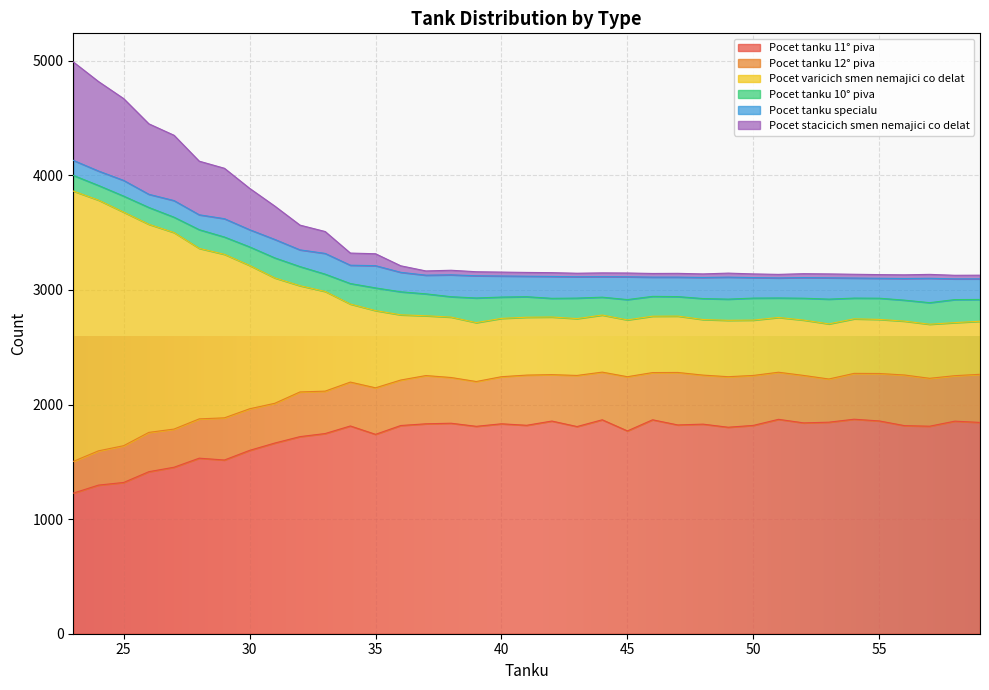

List the labels in order of Pocet varicich smen nemajici co delat value, largest first.

23, 24, 25, 26, 27, 28, 29, 30, 31, 32, 33, 34, 35, 36, 38, 37, 39, 40, 41, 42, 44, 43, 45, 46, 47, 49, 48, 50, 52, 53, 51, 54, 55, 57, 56, 58, 59